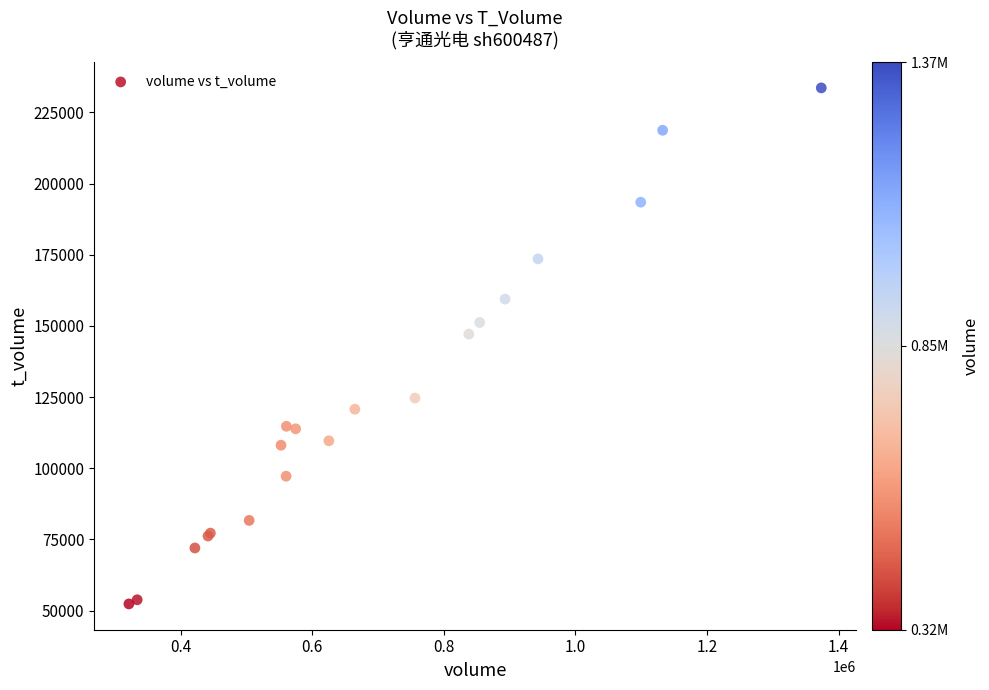

What Y value in the scatter plot is closest to 142978?

147124